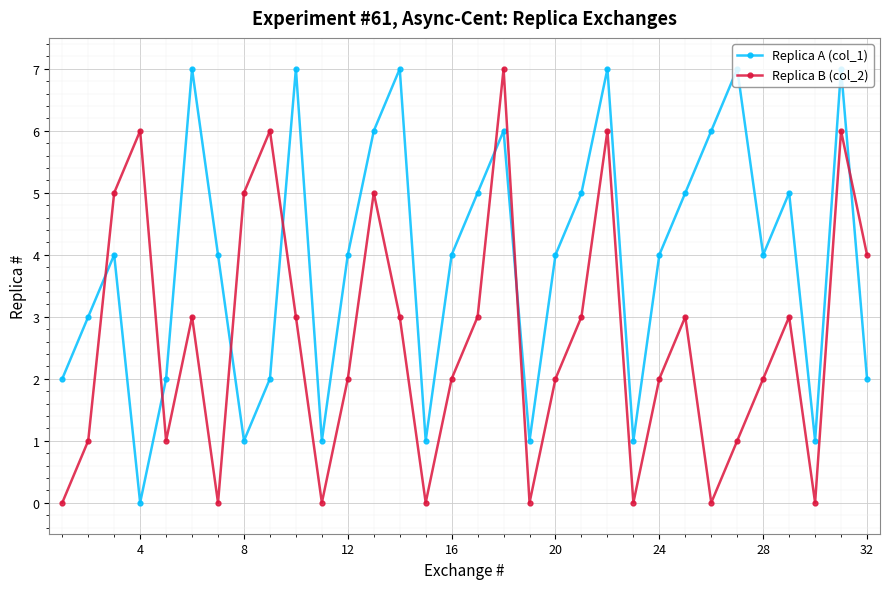

Does the chart have visible grid lines?

Yes